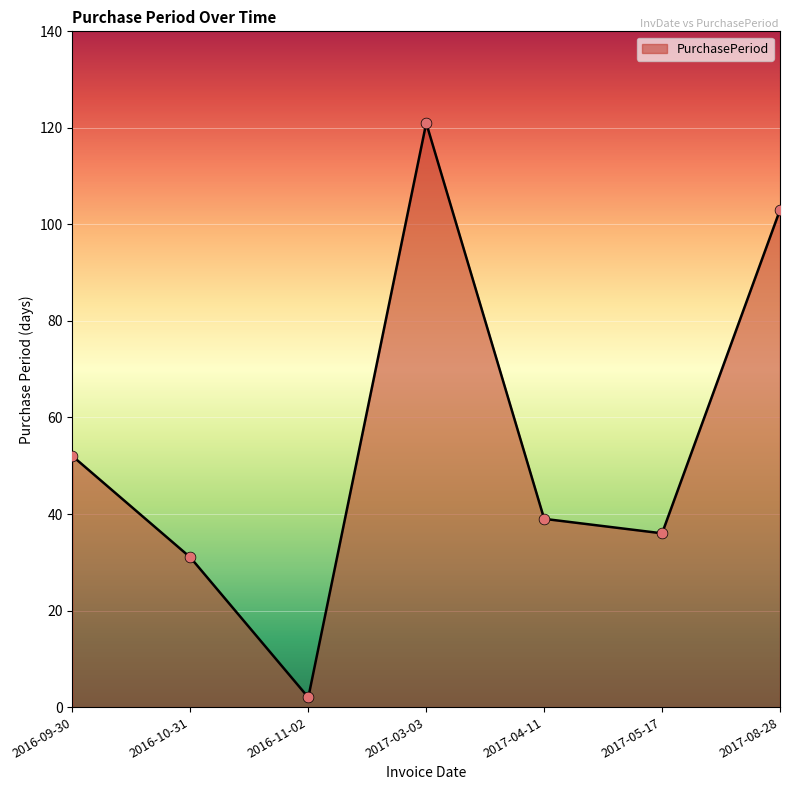

Approximately how many times larger is the value at 2016-10-31 compared to 2017-08-28?

0.3